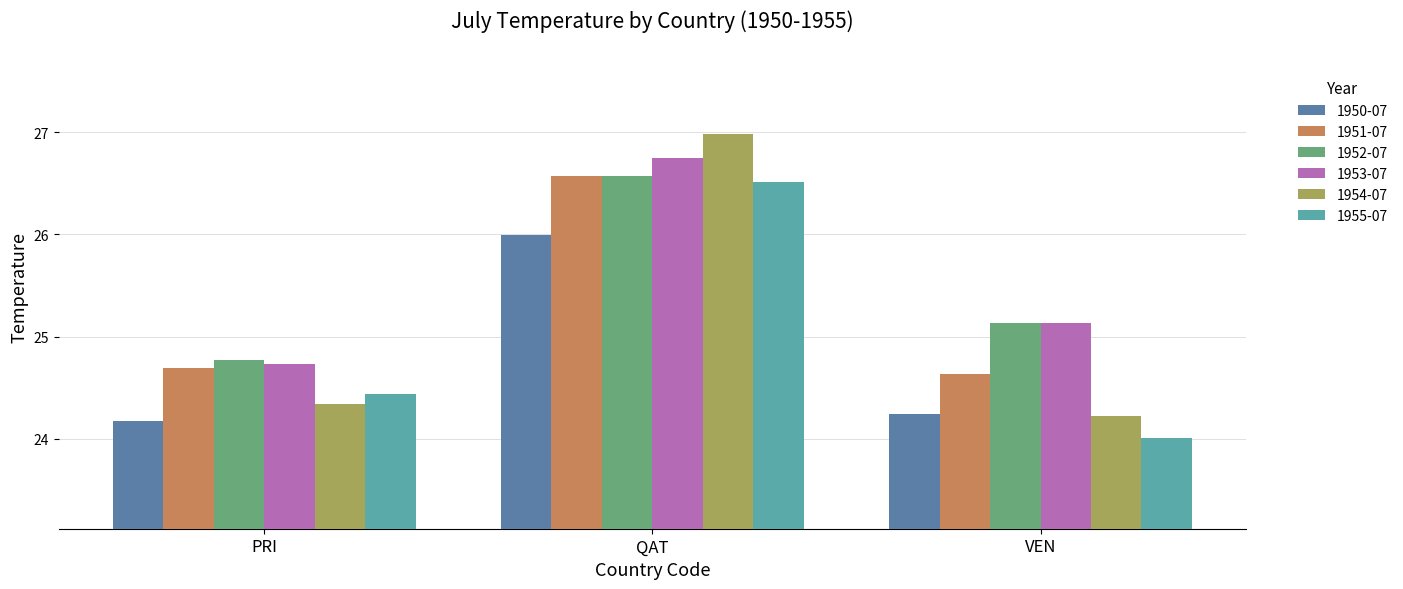

What is the difference between the highest and lowest values at VEN?

1.1